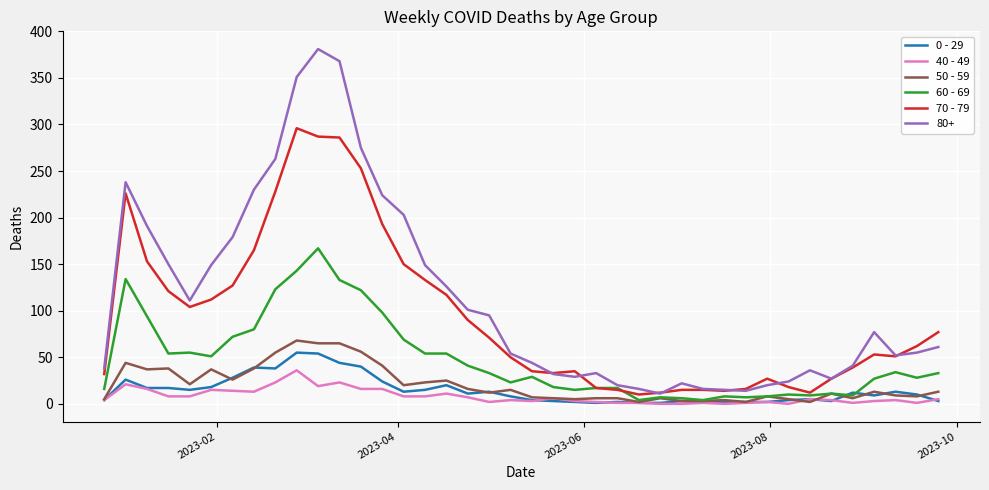

Which series has the largest range (max minus min)?

80+